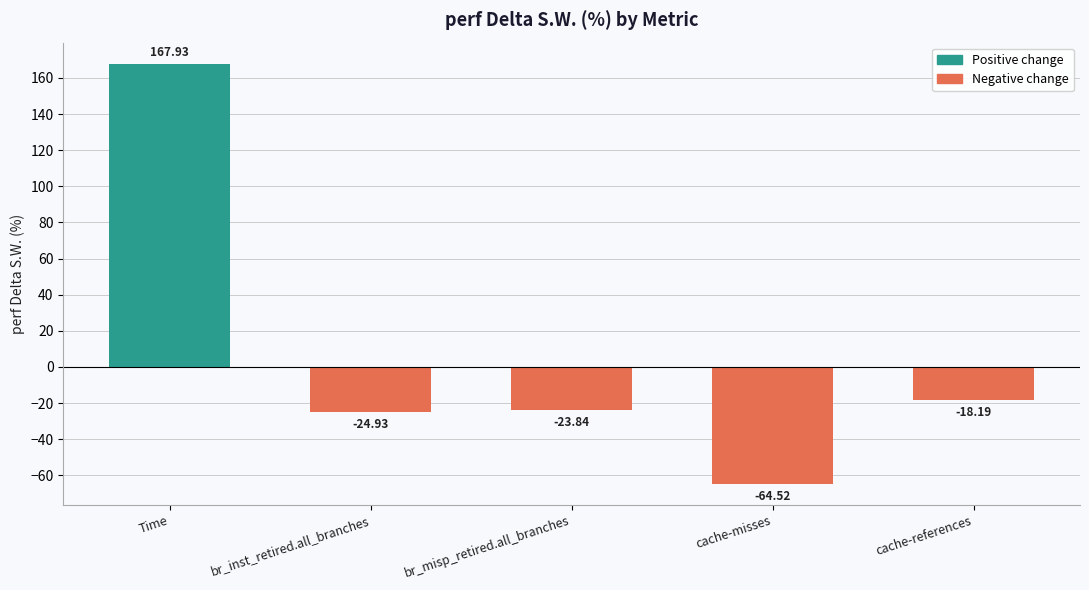

List the labels in order of value, smallest first.

cache-misses, br_inst_retired.all_branches, br_misp_retired.all_branches, cache-references, Time